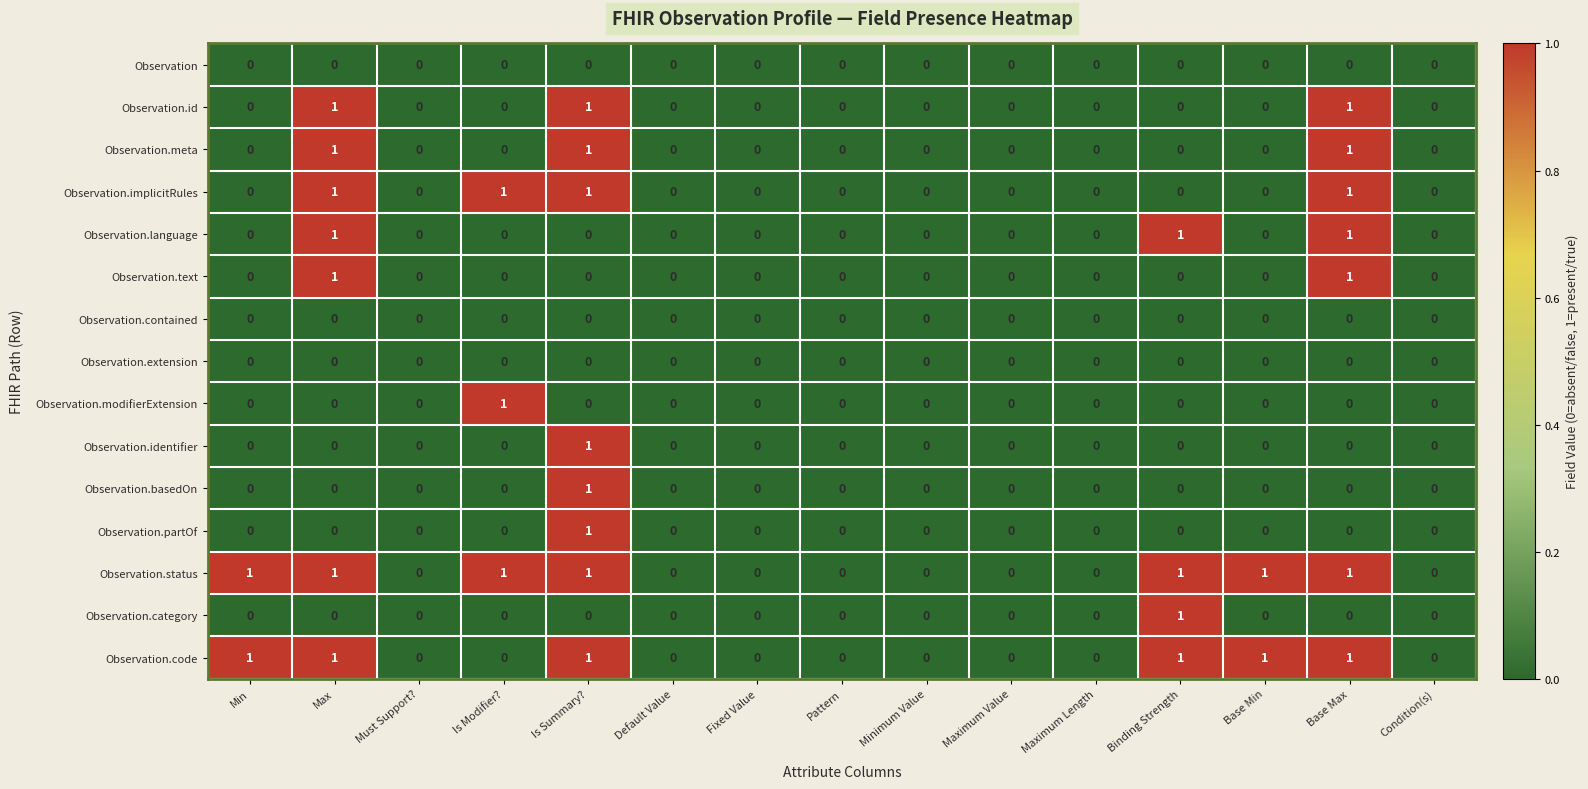

Count the Observation.category values in the range 0 to 1.

15